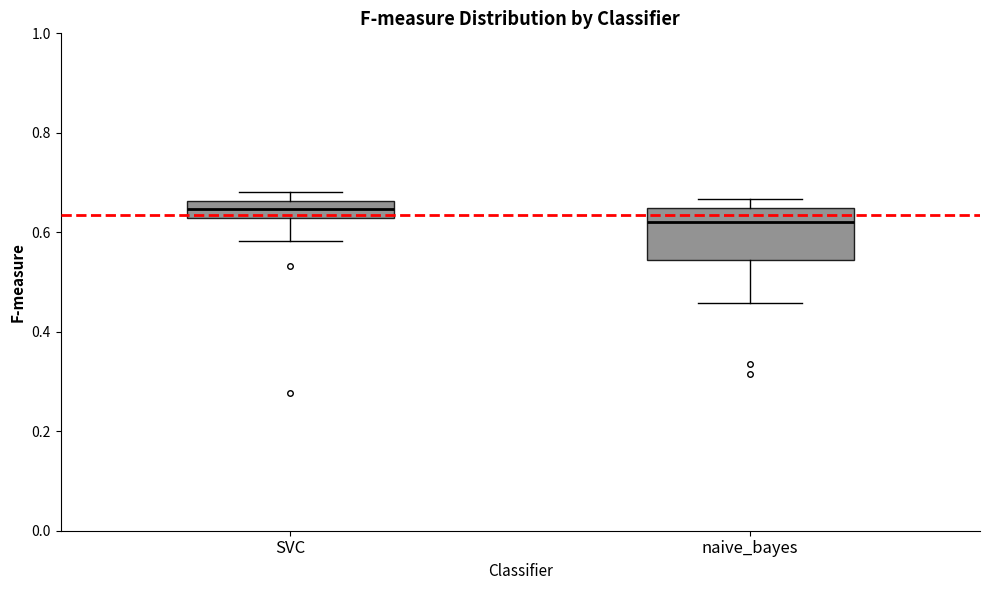

Reading left to right, transcribe this box plot: for each box, give where its median line is, the range the box spans, and where its two whiskers end, as read against the y-axis. The values are not printed on the chart, so give them approximately, as read against the axis.

SVC: median 0.64, box 0.62 to 0.66, whiskers 0.58 to 0.68
naive_bayes: median 0.62, box 0.54 to 0.64, whiskers 0.46 to 0.66